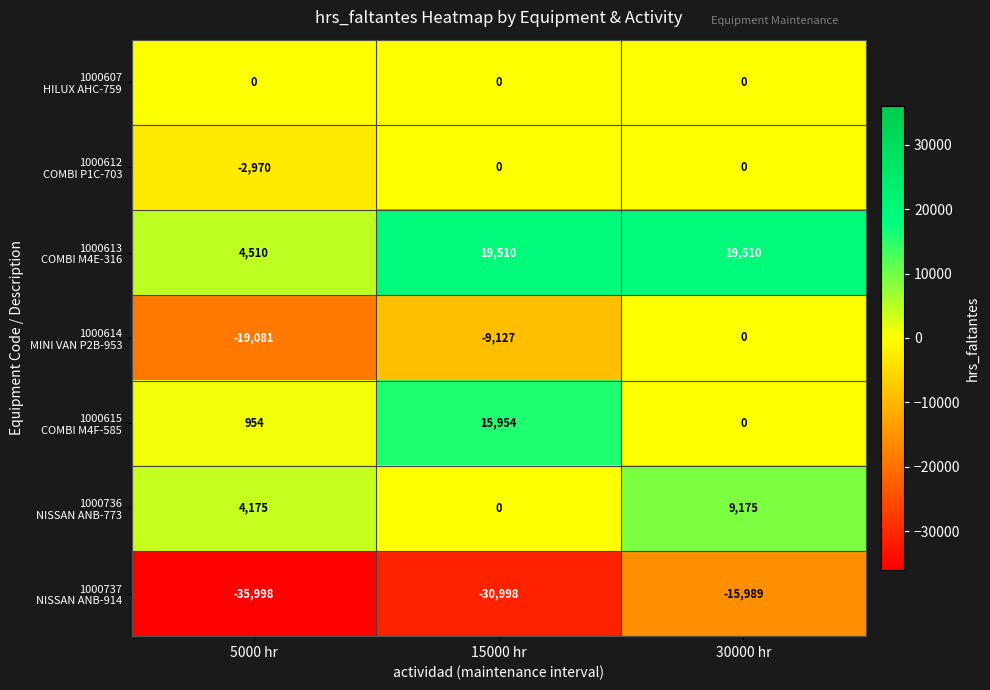

What is the spread (max minus min) of values at 5000 hr?

40508